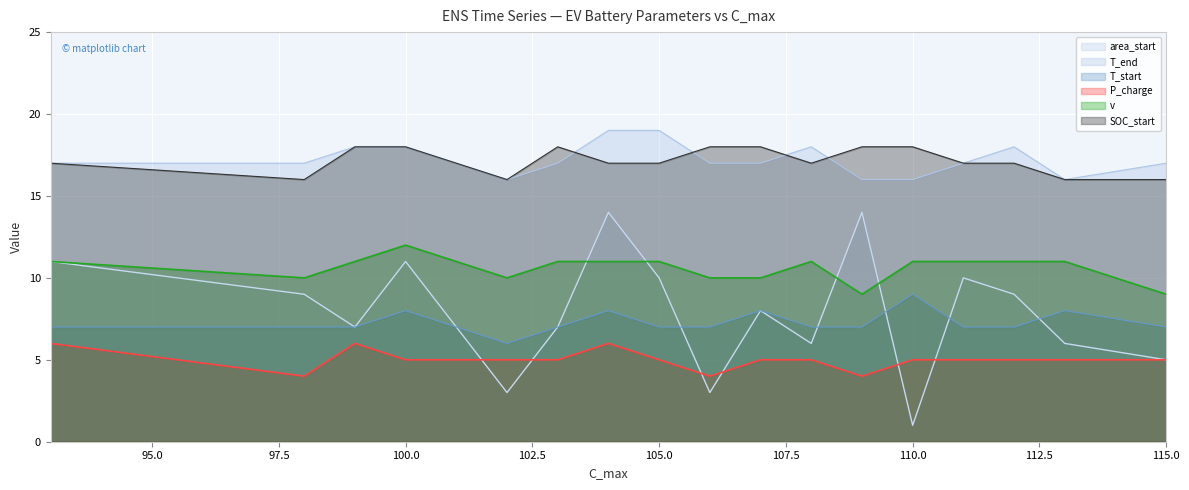

How many distinct data groups are displayed?

6